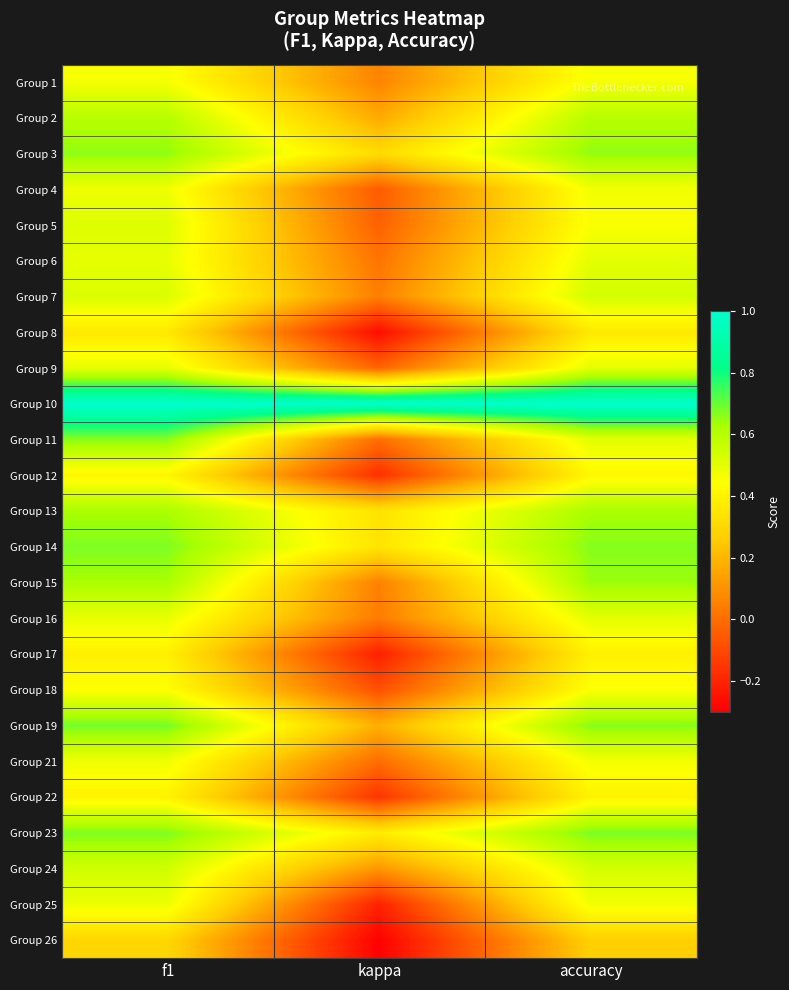

Rank the series at kappa from lowest to highest value.

Group 26, Group 8, Group 17, Group 25, Group 12, Group 22, Group 18, Group 4, Group 5, Group 9, Group 11, Group 21, Group 6, Group 16, Group 7, Group 15, Group 1, Group 24, Group 2, Group 19, Group 3, Group 13, Group 14, Group 23, Group 10